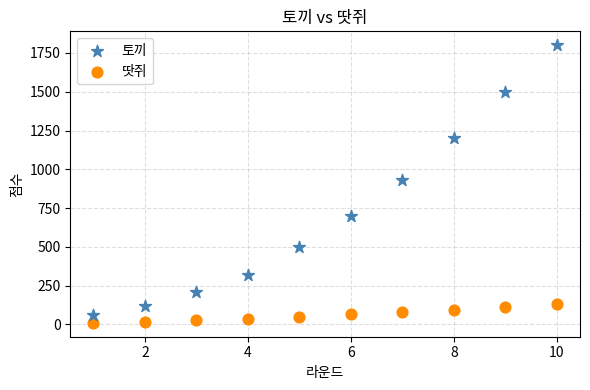

What are all the series names shown in the legend?

토끼, 땃쥐